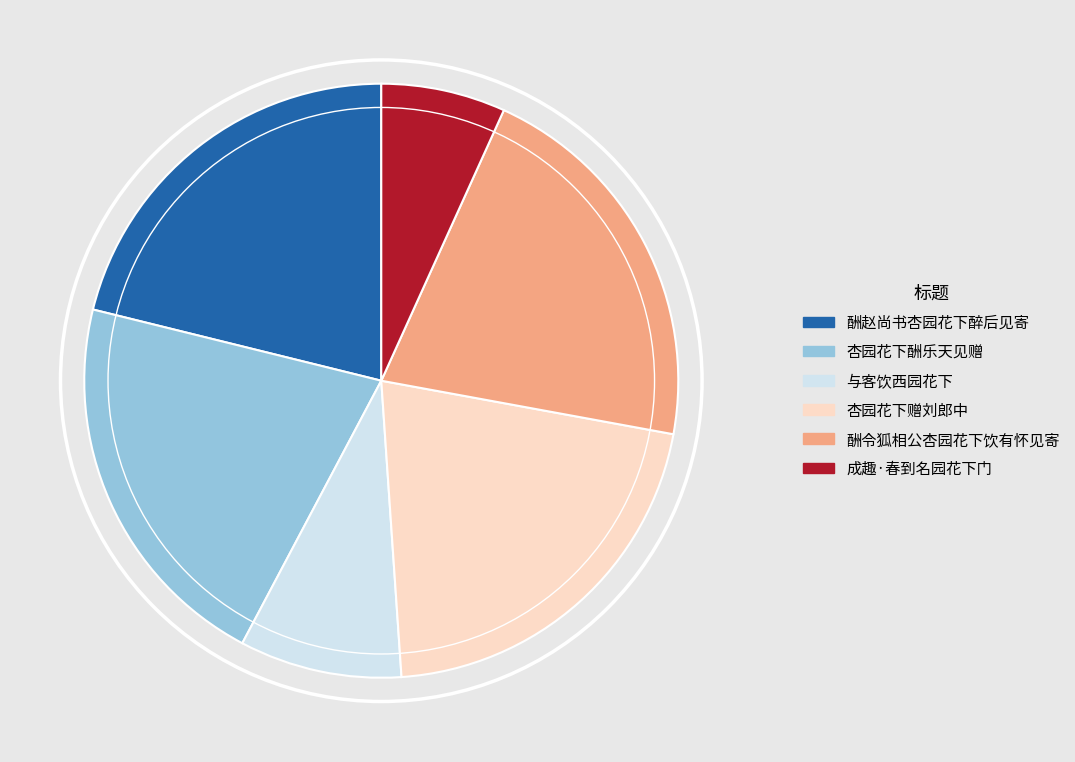

Does 与客饮西园花下 account for over 50% of the chart?

No